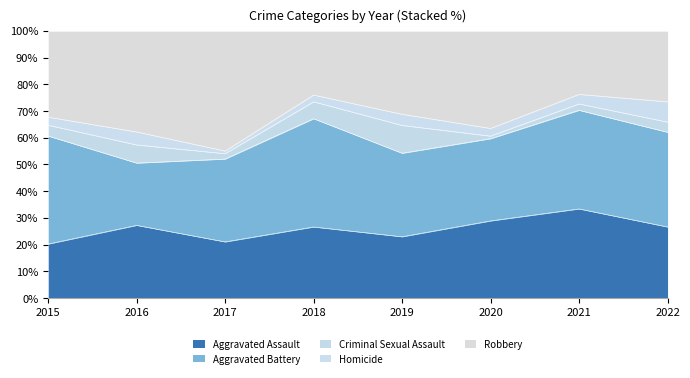

What is the highest value of the Aggravated Assault series?

33.3